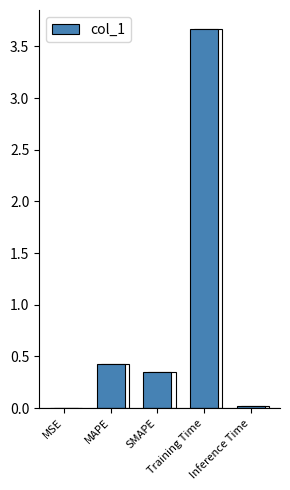

Reading left to right, transcribe all the data shown in this chart.

0.0	0.4	0.4	3.7	0.0